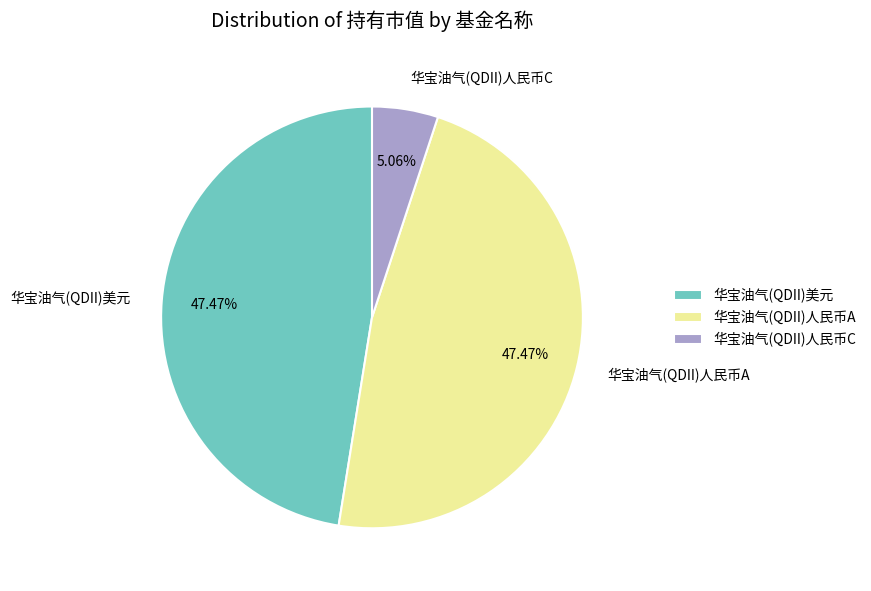

To the nearest percent, what is the difference between the largest and smallest slice percentages?

42%